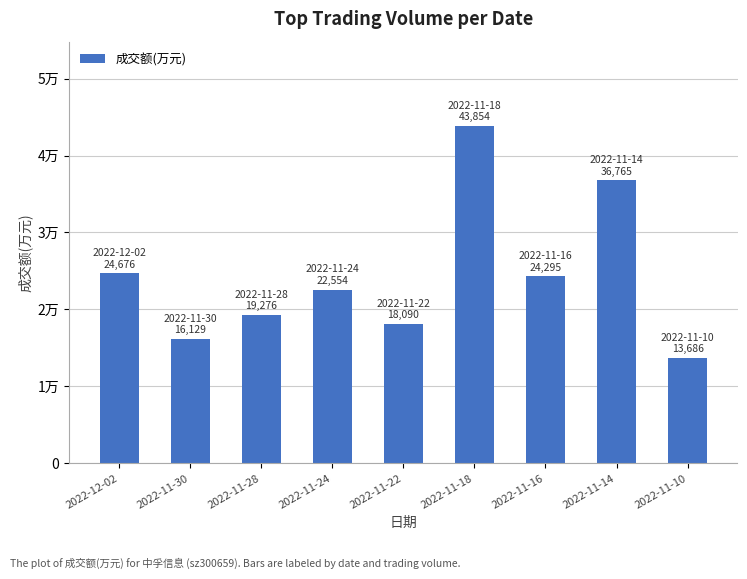

Does the chart contain any negative values?

No